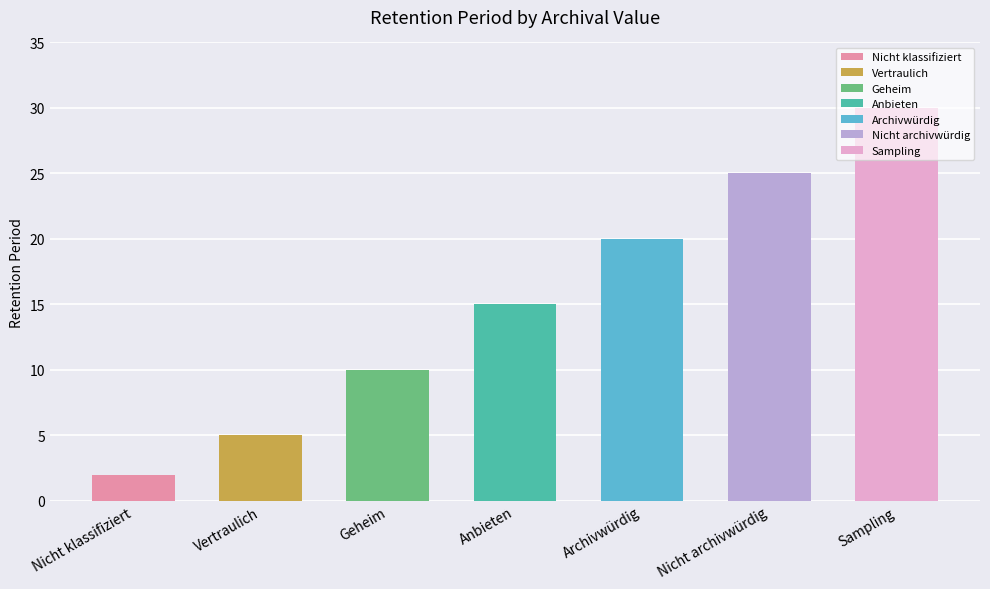

Reading left to right, extract all data points from this chart.

Nicht klassifiziert=2	Vertraulich=5	Geheim=10	Anbieten=15	Archivwürdig=20	Nicht archivwürdig=25	Sampling=30